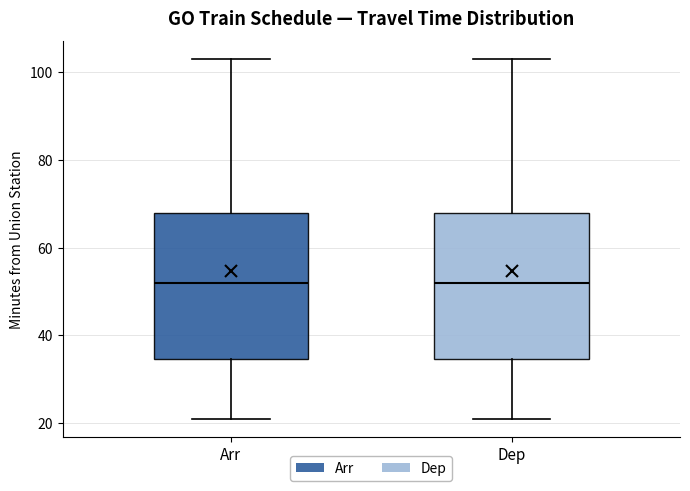

Reading left to right, read every box against the y-axis: the position of its median line, the range the box covers, and the ends of its whiskers. The values are not printed on the chart, so give them approximately, as read against the axis.

Arr: median 52, box 34 to 68, whiskers 22 to 104
Dep: median 52, box 34 to 68, whiskers 22 to 104